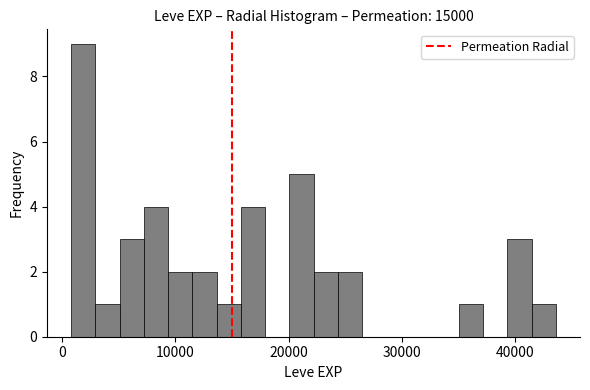

Around what value on the x-axis is the tallest bar? Give the approximate position of its centre, as read against the axis.

2000